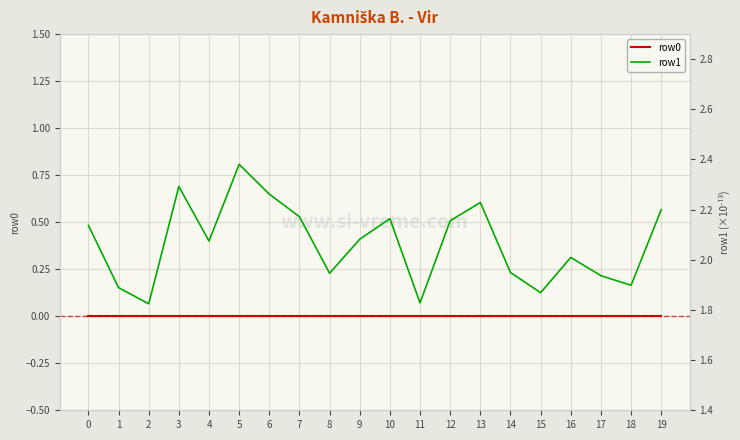

How many distinct data groups are displayed?

2